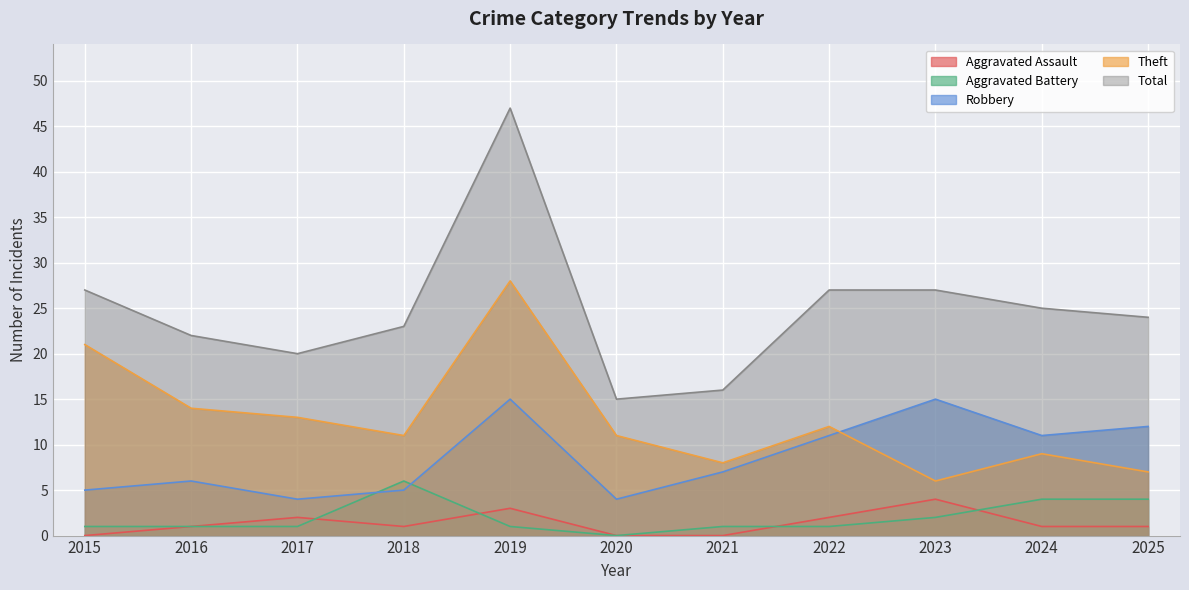

How many positive values does the Aggravated Battery series have?

10